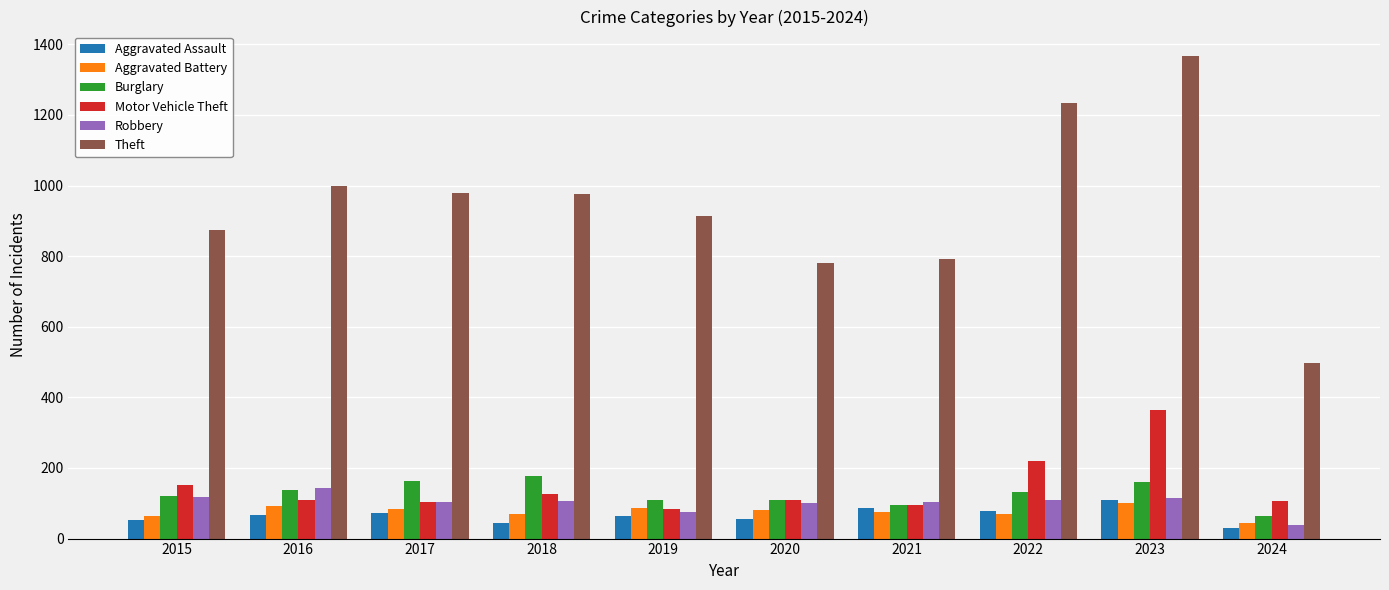

Which series has the largest total across all categories?

Theft